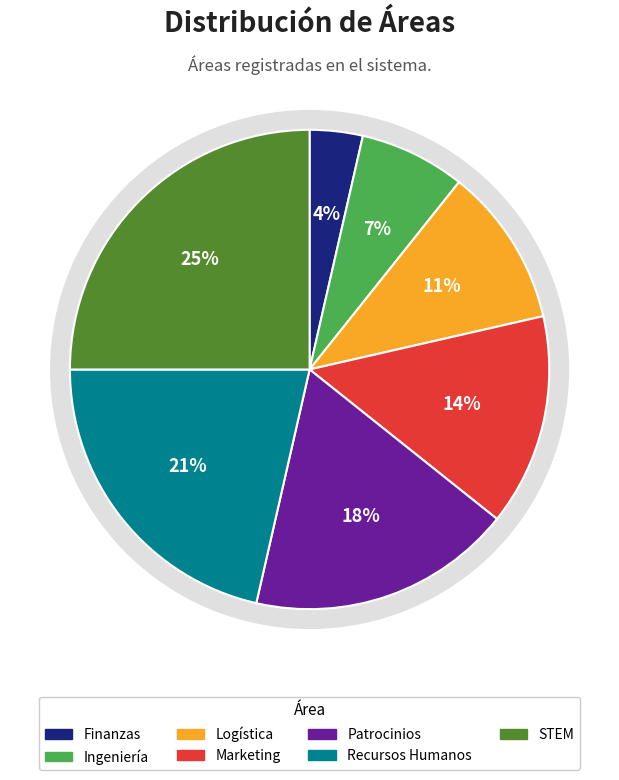

To the nearest percent, what percentage of the pie is Ingeniería?

7%